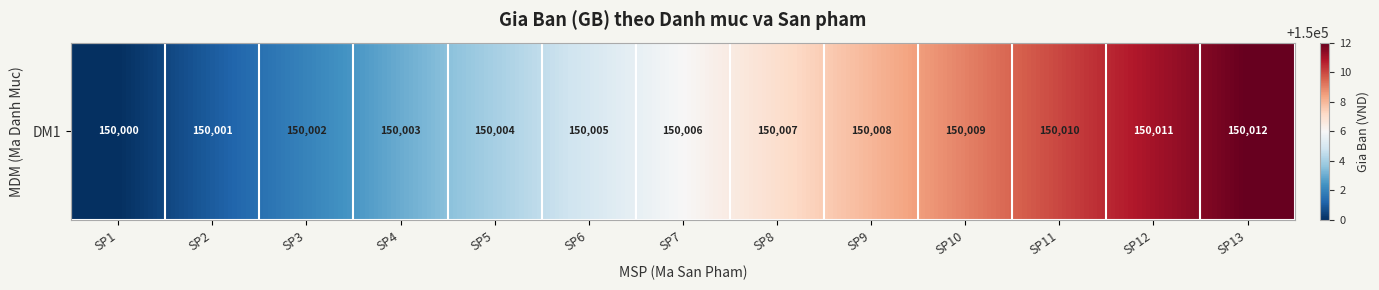

Reading left to right, what are all the values shown in this chart?

150000	150001	150002	150003	150004	150005	150006	150007	150008	150009	150010	150011	150012